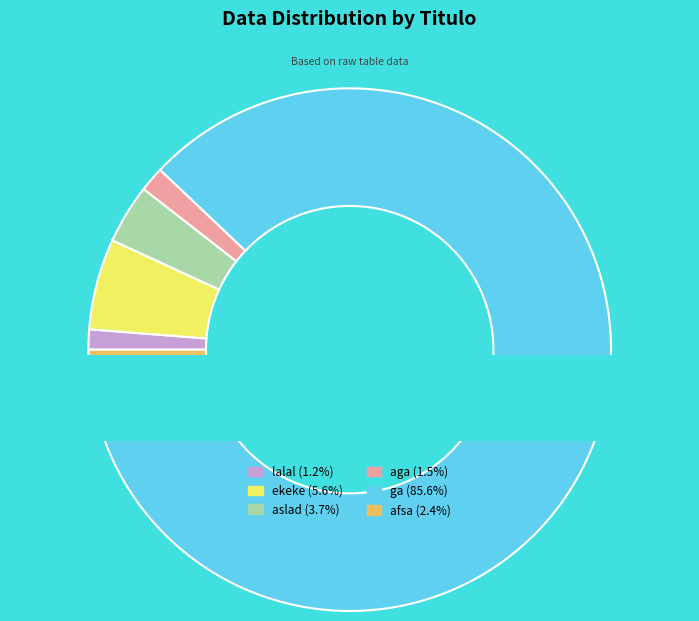

Is it true that aslad is 1% of the pie?

False